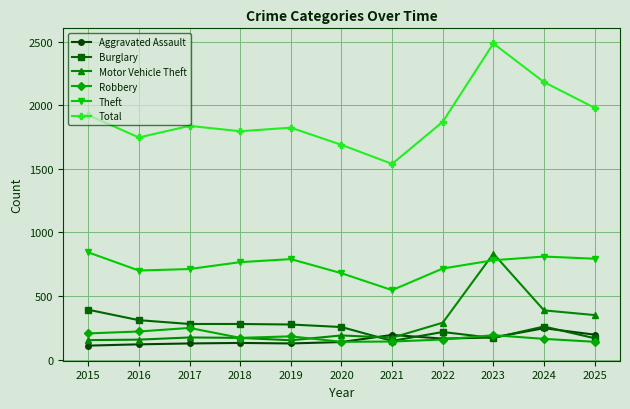

What is the difference between the Robbery values at 2016 and 2017?

28